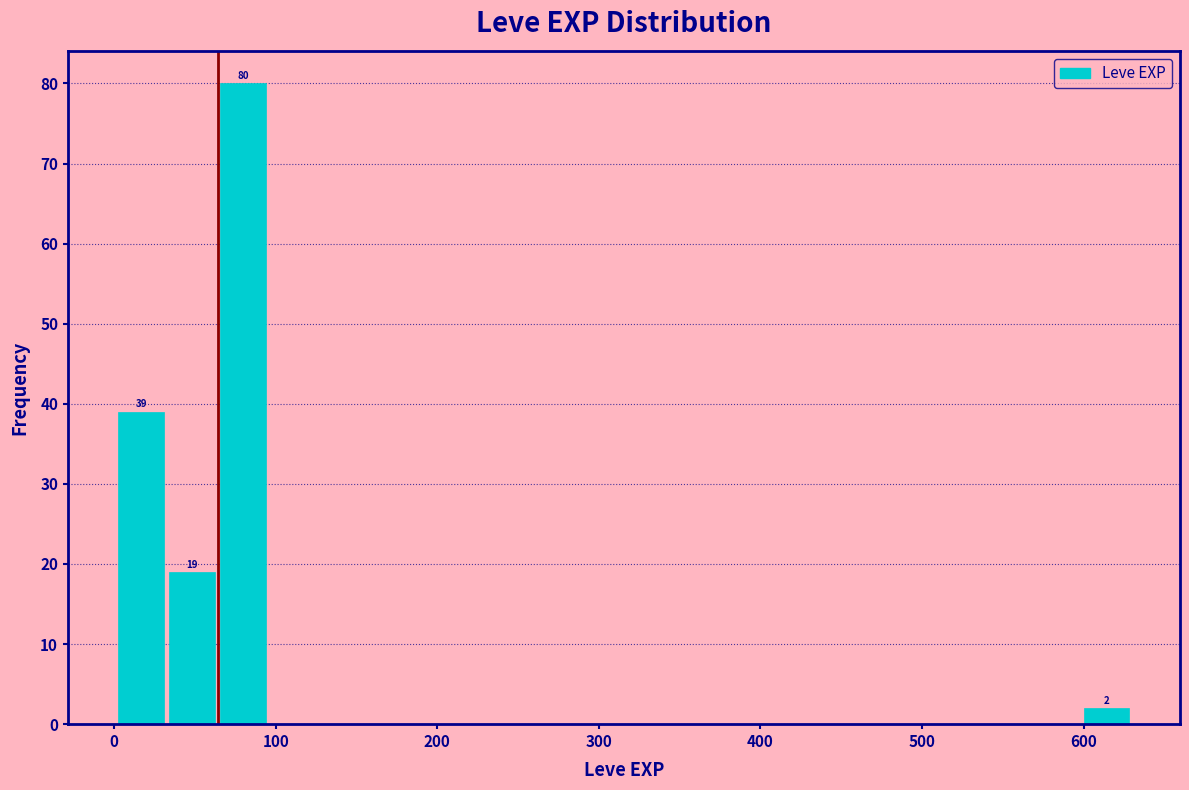

Around what value on the x-axis is the tallest bar? Give the approximate position of its centre, as read against the axis.

80